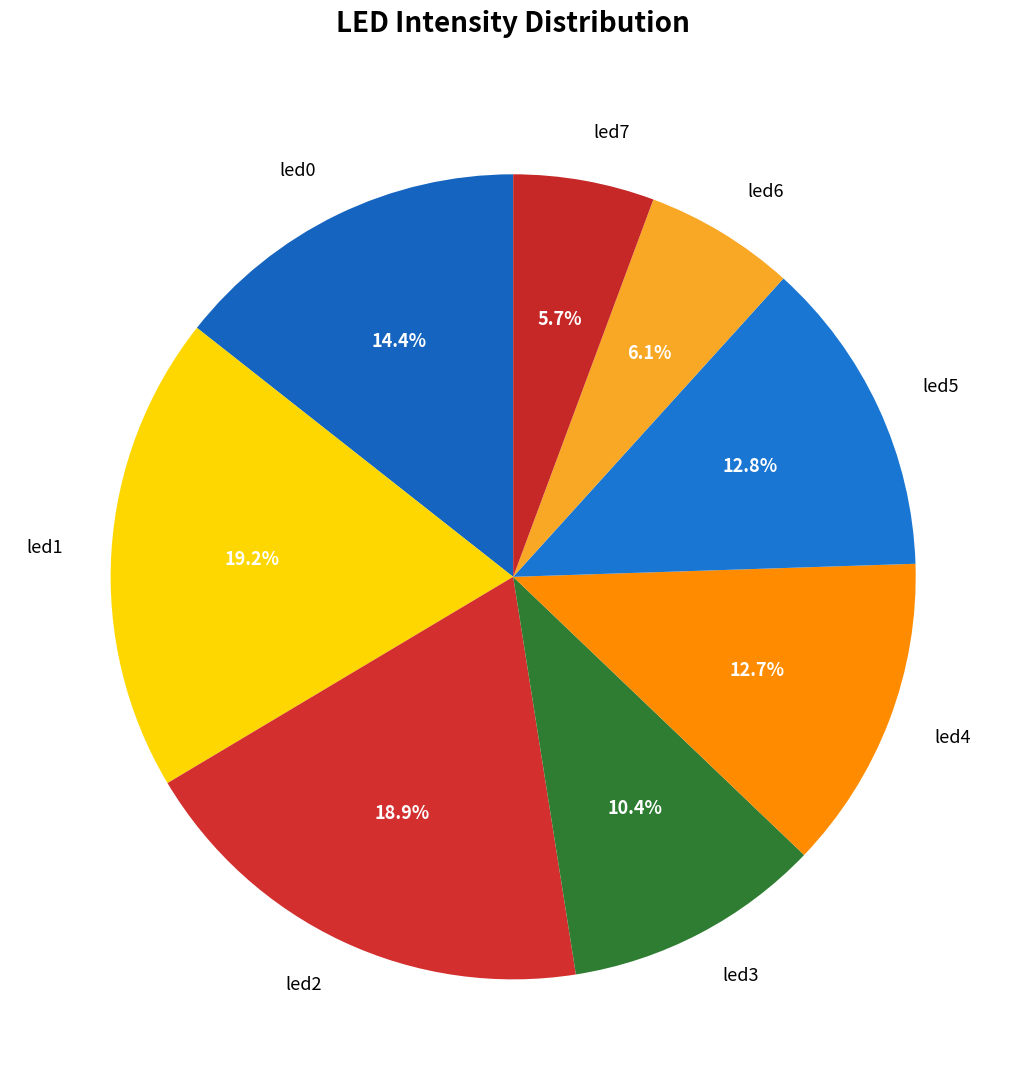

Between led0 and led5, which is larger?

led0